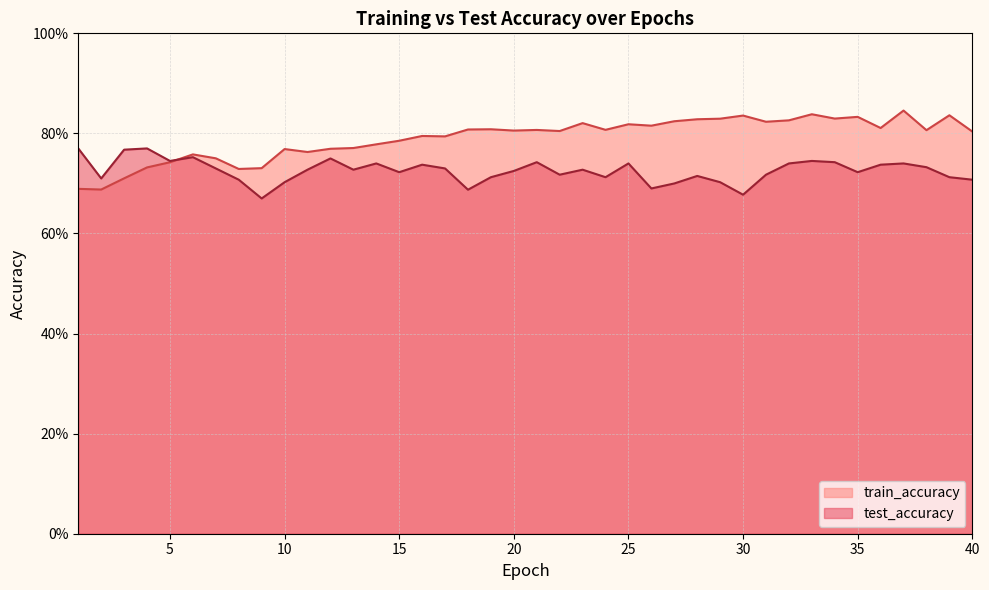

At which category is the sum across all series the highest?

37